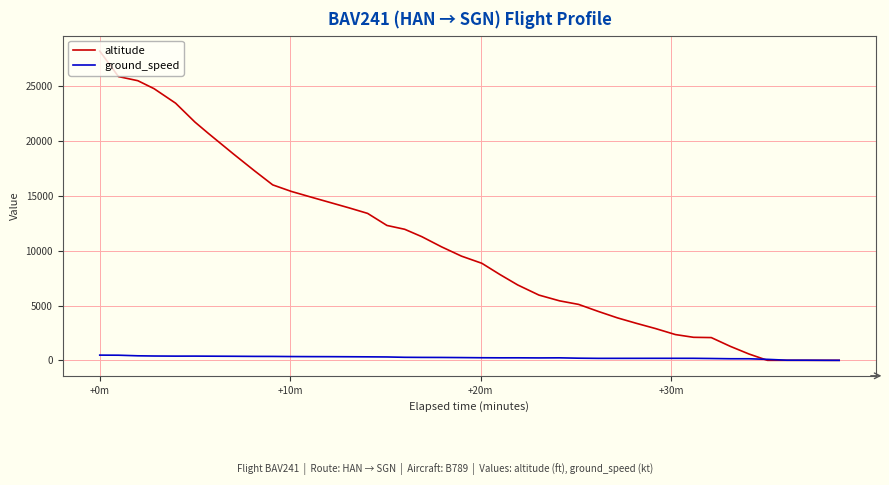

Rank the series by their average value, from lowest to highest.

ground_speed, altitude